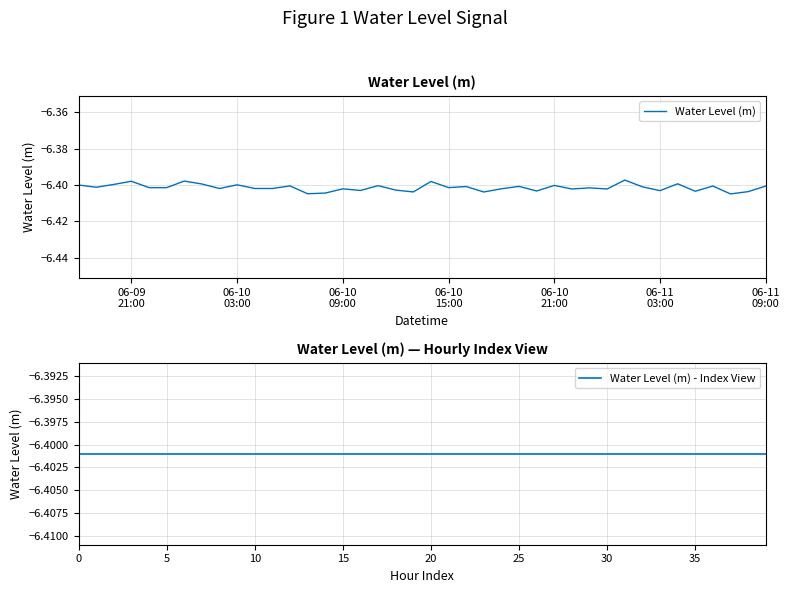

Which series ends up on top after the final intersection of Water Level (m) - Index View and Water Level (m)?

Water Level (m)